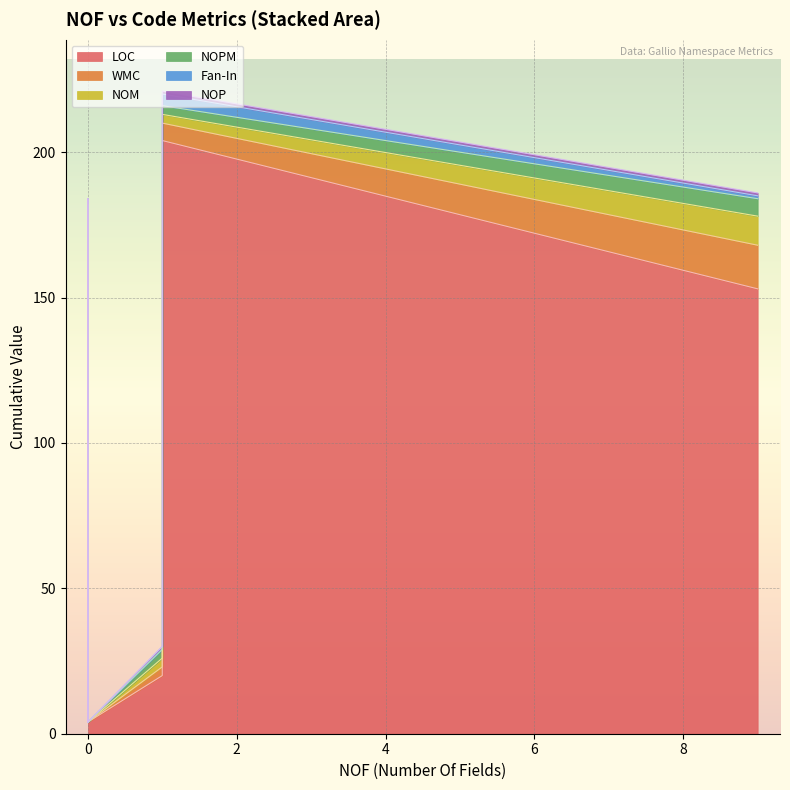

Which series has the widest spread of values?

LOC